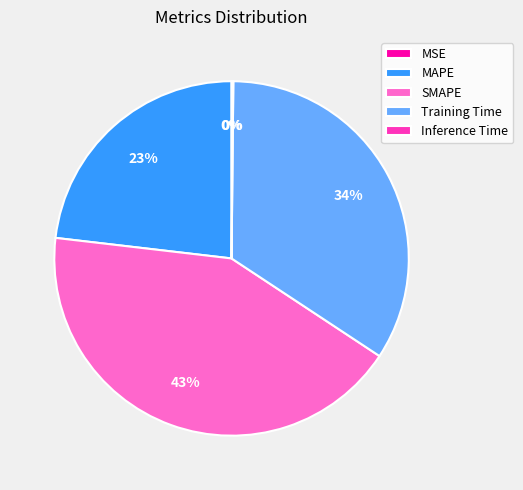

To the nearest percent, what is the difference between the largest and smallest slice percentages?

43%